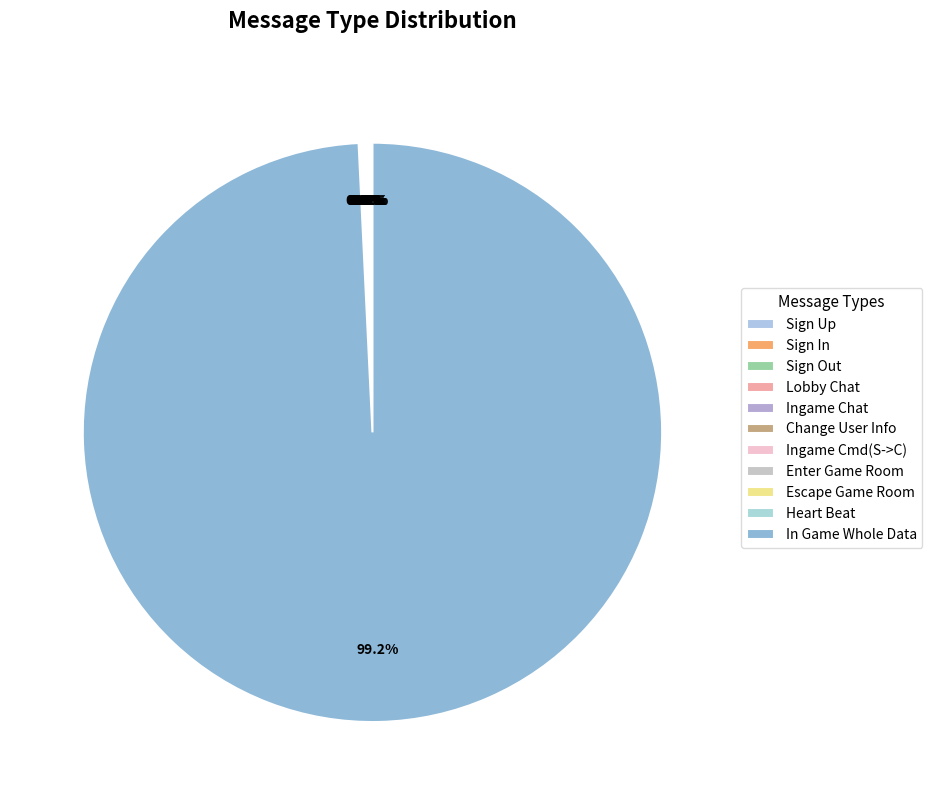

True or false: Ingame Cmd(S->C) accounts for 8% of the total.

False